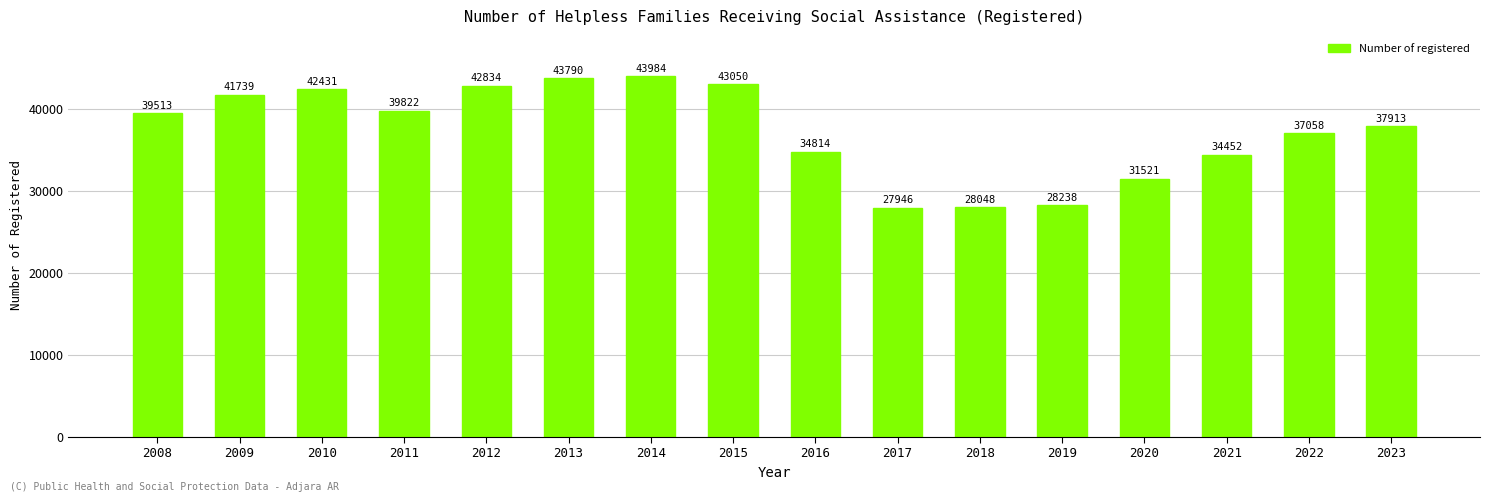

List the labels in order of value, smallest first.

2017, 2018, 2019, 2020, 2021, 2016, 2022, 2023, 2008, 2011, 2009, 2010, 2012, 2015, 2013, 2014